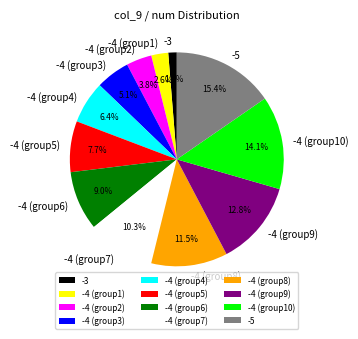

Which slice is the largest?

-5